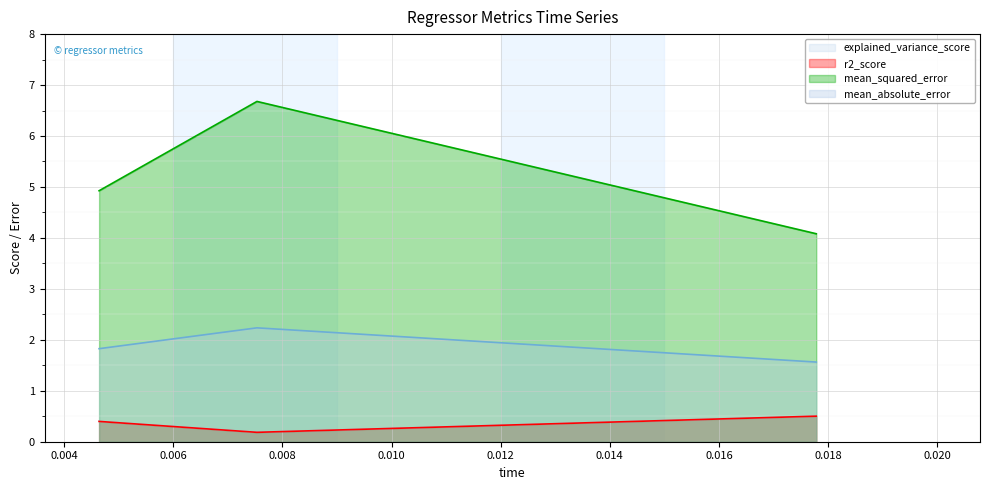

What is the greatest value displayed?

6.7